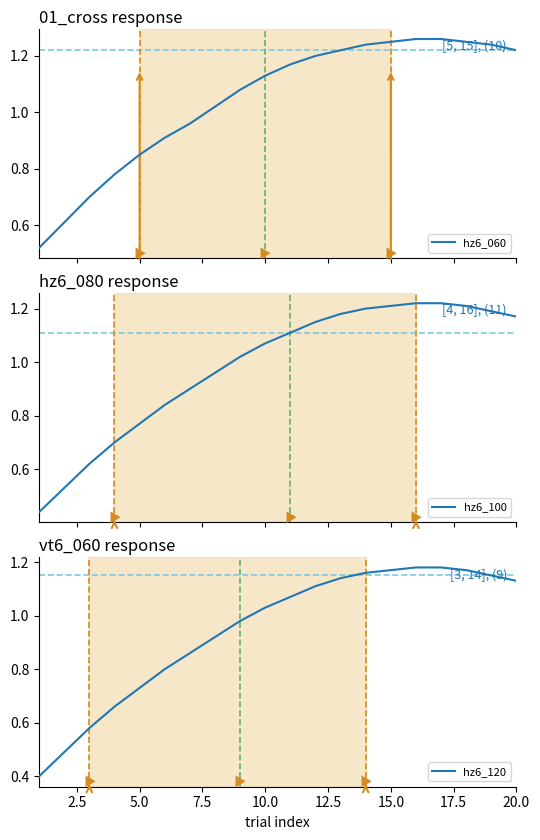

Where does the hz6_120 series first go above 1?

10.0